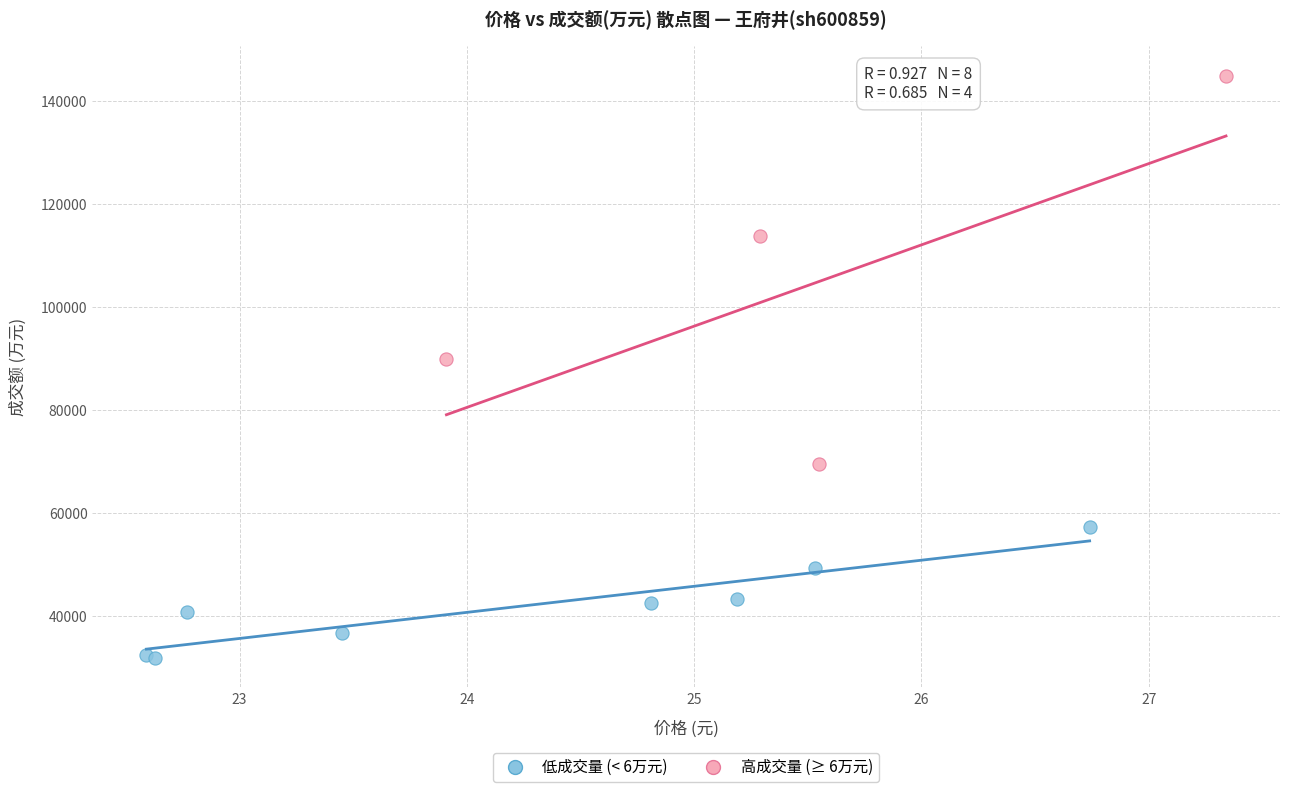

Which series reaches the minimum Y coordinate?

低成交量 (< 6万元)